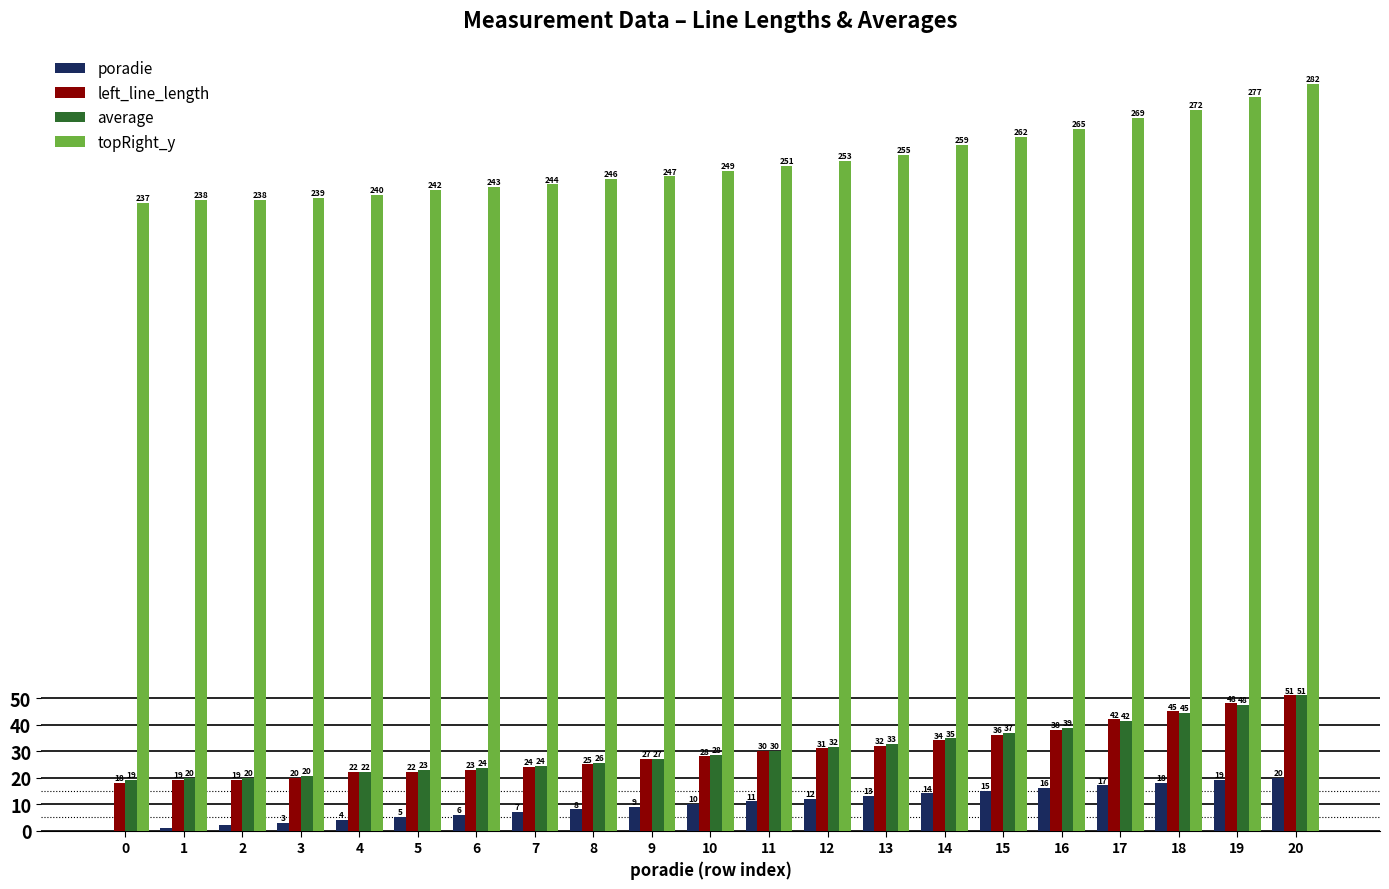

Is the value of average at 11 greater than the value of left_line_length at 19?

No